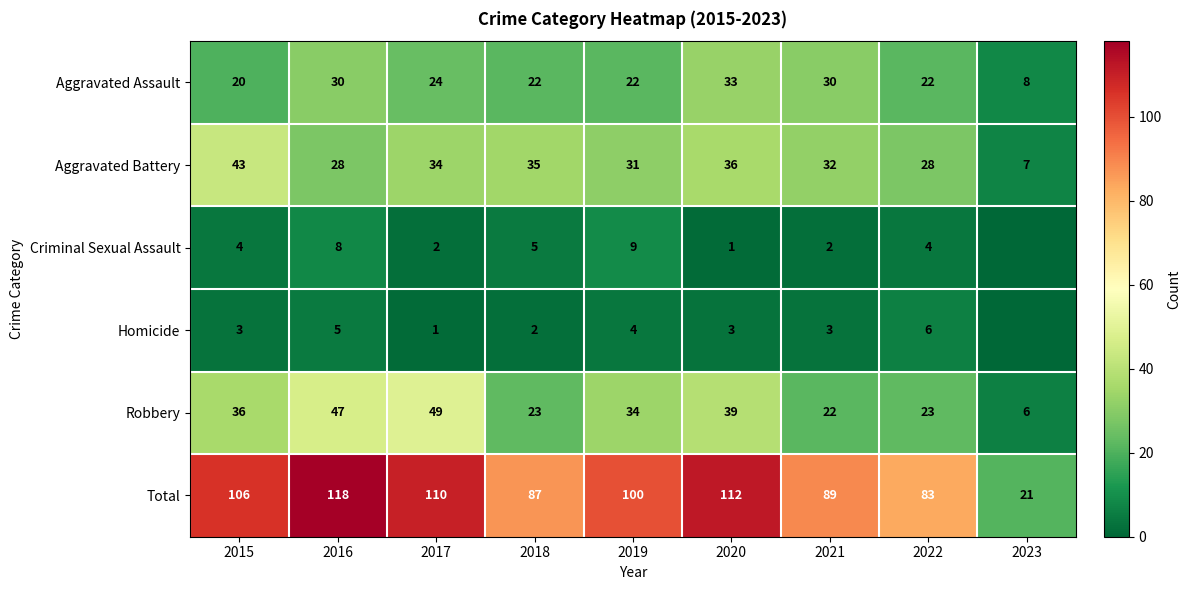

What is the highest value of the Aggravated Assault series?

33